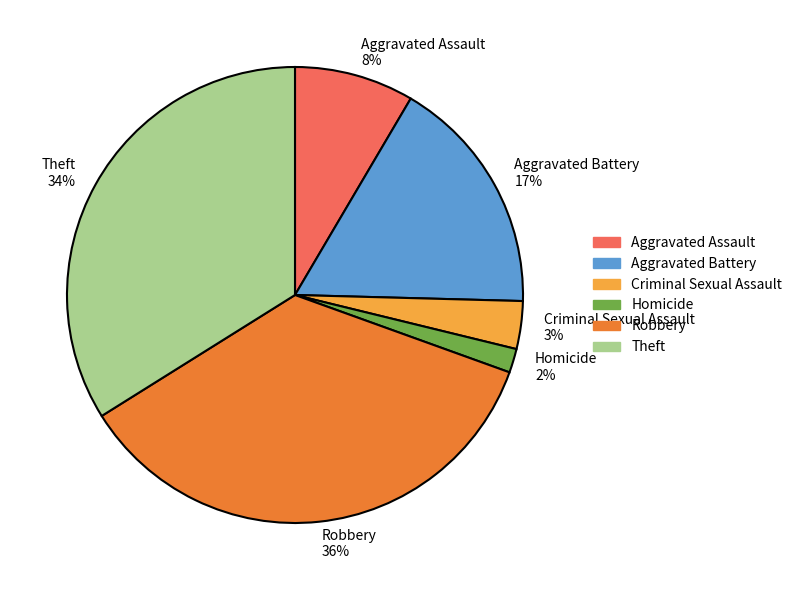

Count the number of slices in the pie.

6